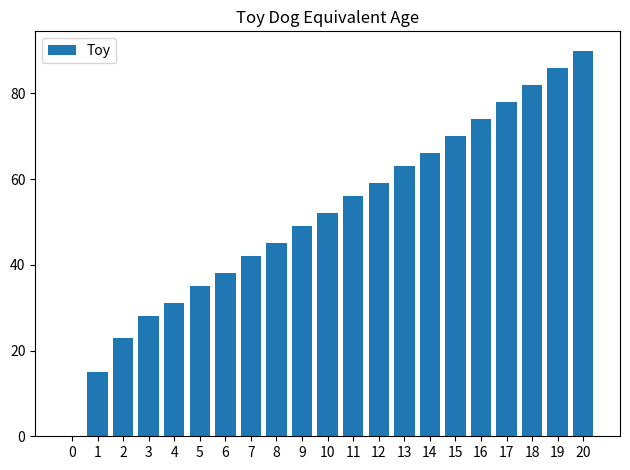

How many positive values are there?

20